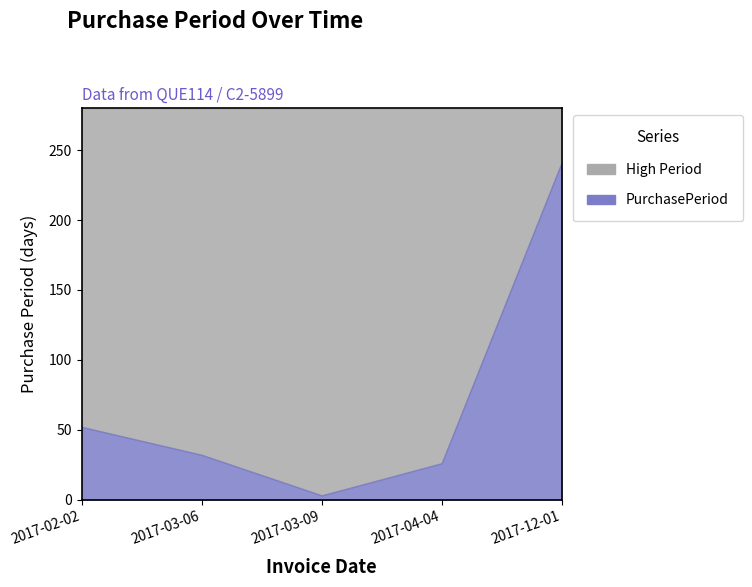

How many interior local valleys (lower than both neighbors) does the data have?

1